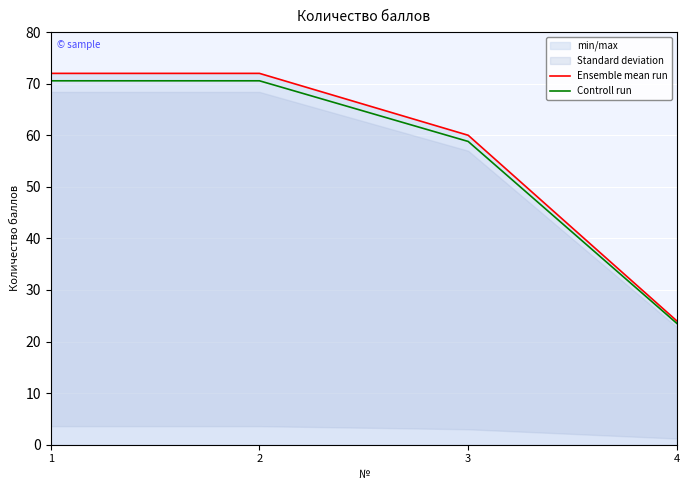

What is the minimum value shown in the chart?

23.5